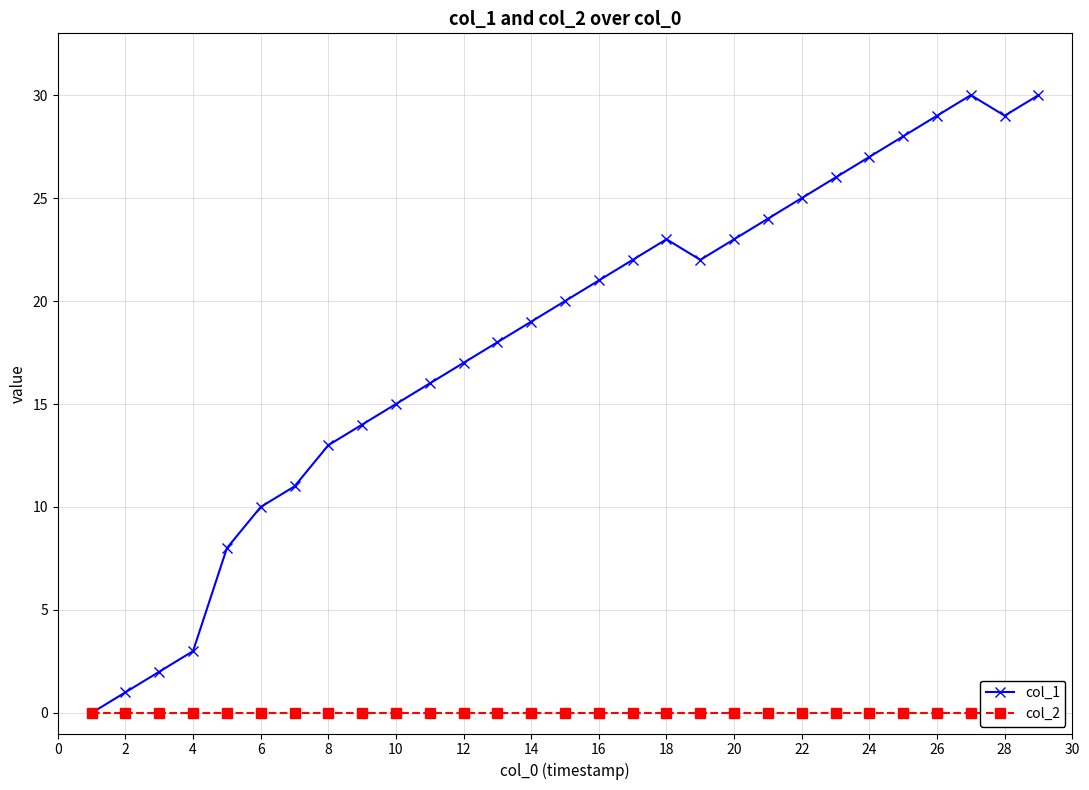

True or false: col_1 has a value of 21 at 16.

True